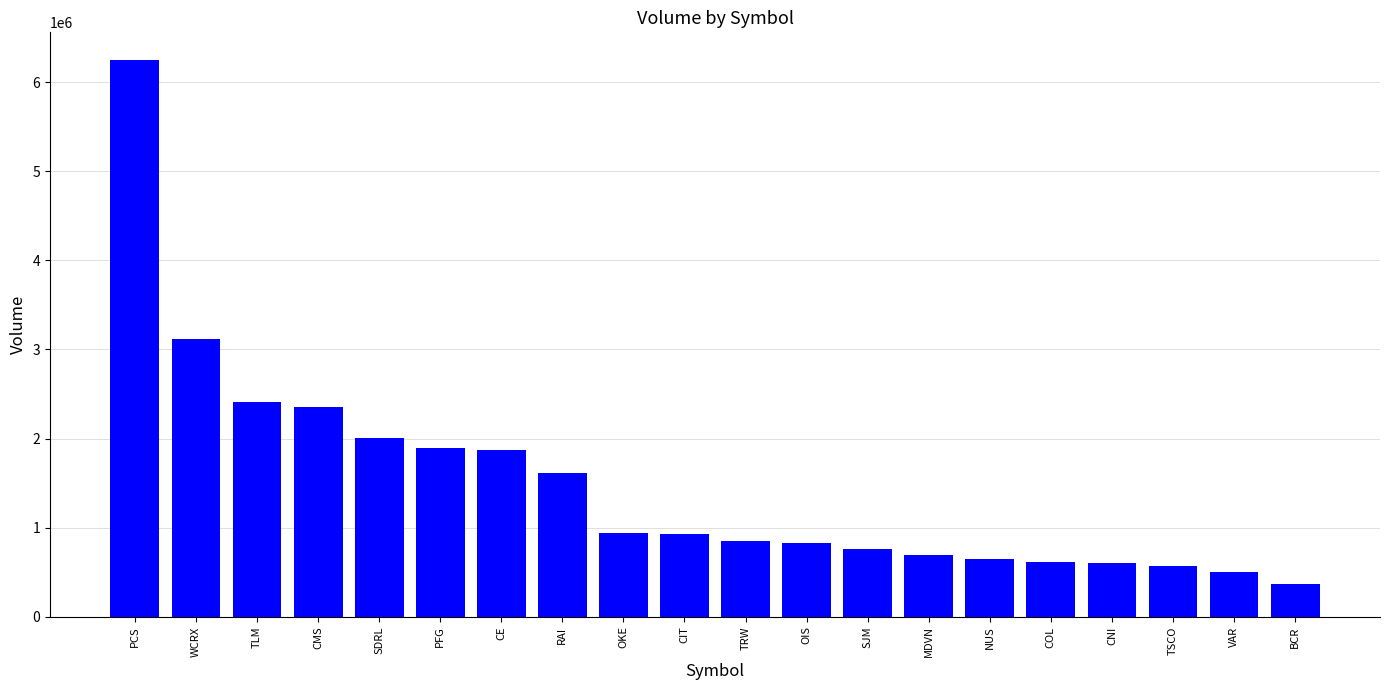

Where is the data nearest to the value 3307536?

WCRX